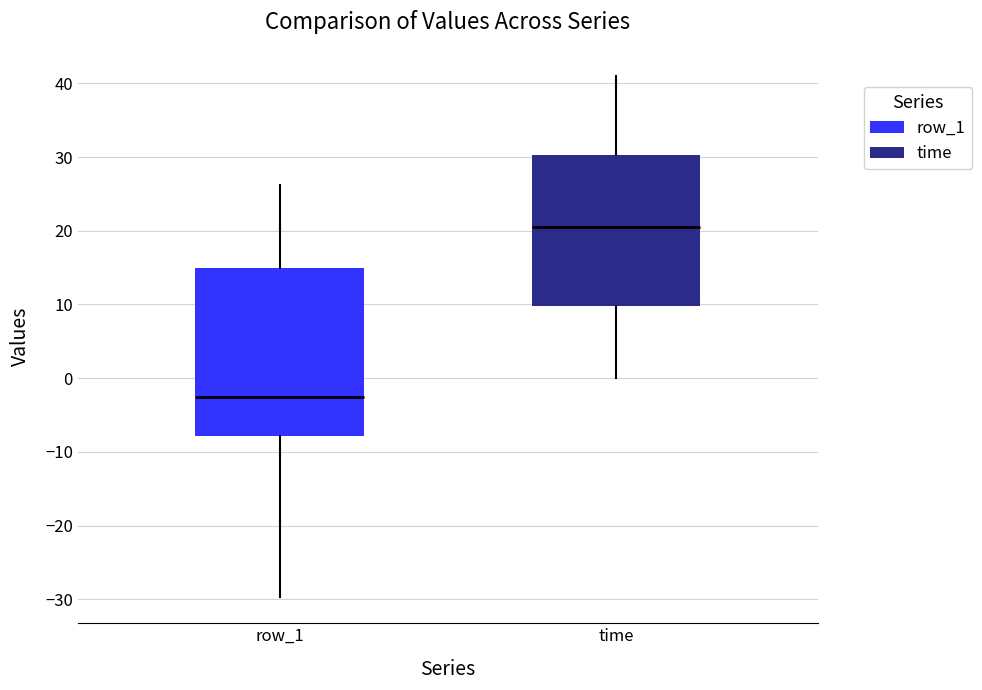

Where is the lower edge of the box for time on the y-axis? The values are not printed on the chart, so give them approximately, as read against the axis.

10